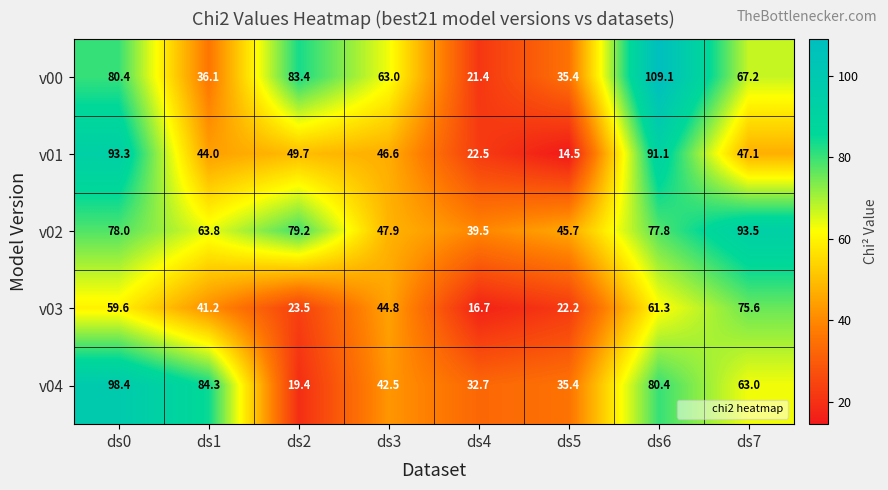

At which label is v03 closest to 46?

ds3